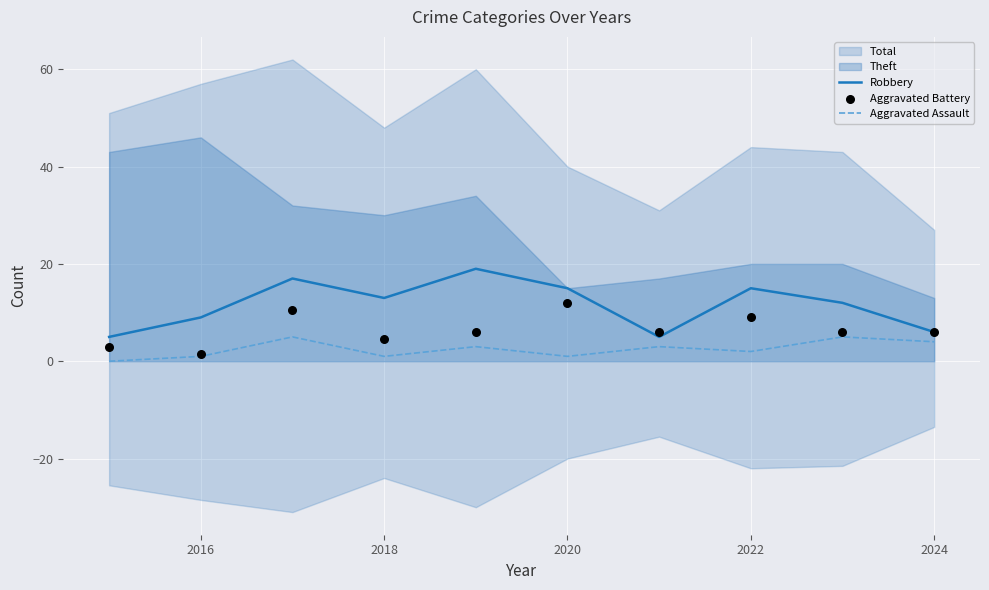

The Robbery series shows 2 at 2024. True or false?

False